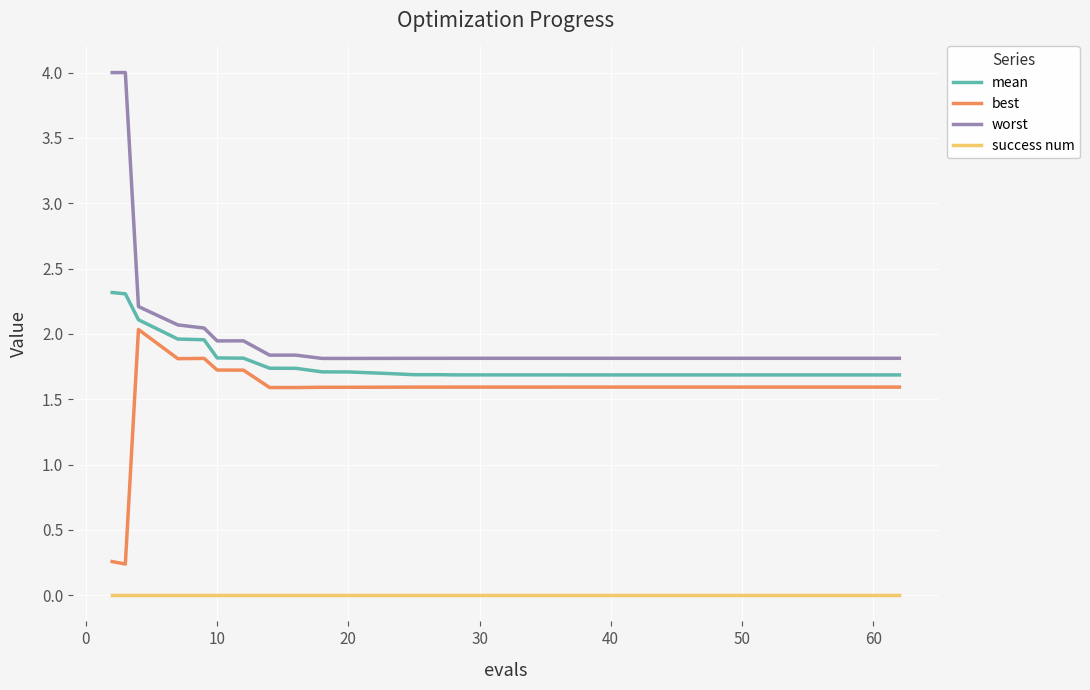

True or false: success num and best cross at least once.

False